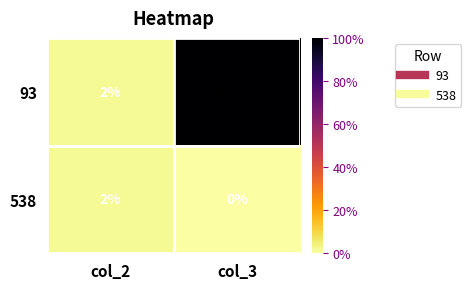

Reading left to right, transcribe all the data shown in this chart.

93: 2	100
538: 2	0